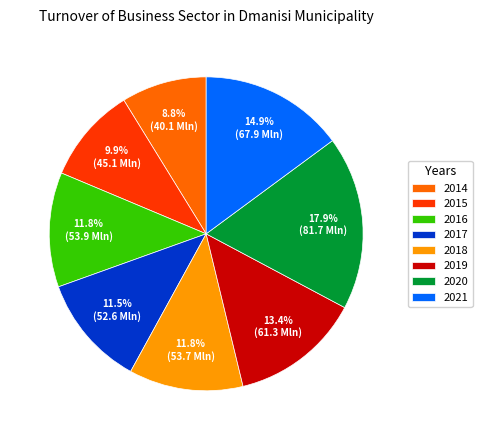

What percentage do 2018 and 2015 together represent?

21.7%